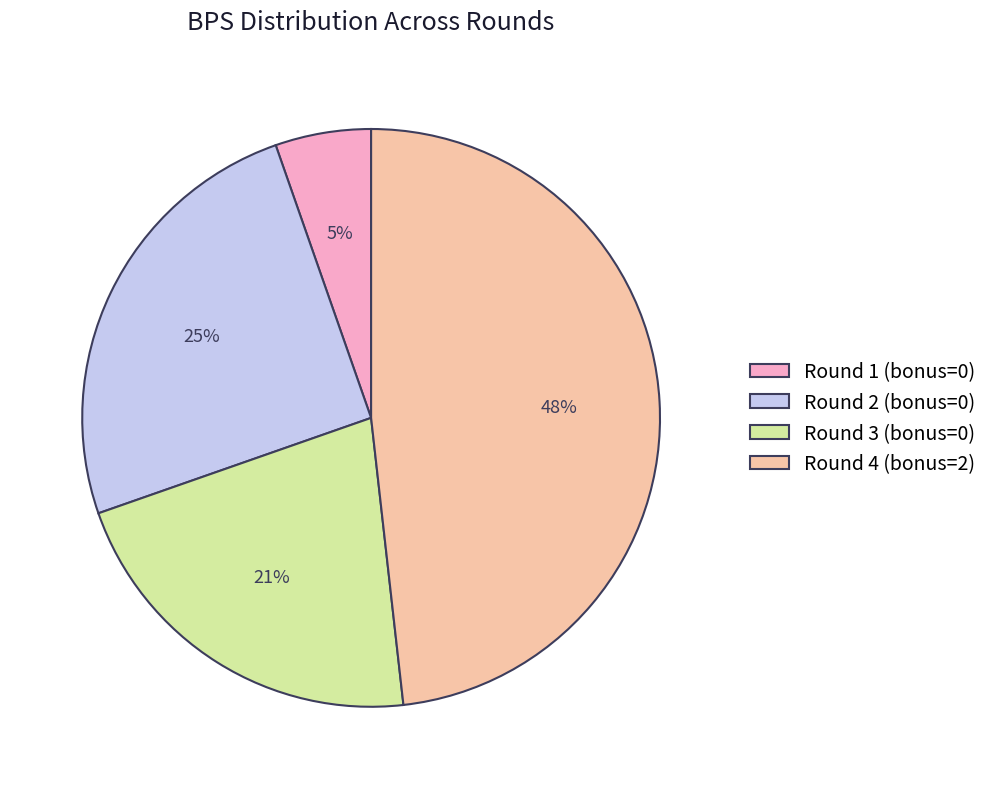

Rank the categories by value from highest to lowest.

Round 4 (bonus=2), Round 2 (bonus=0), Round 3 (bonus=0), Round 1 (bonus=0)